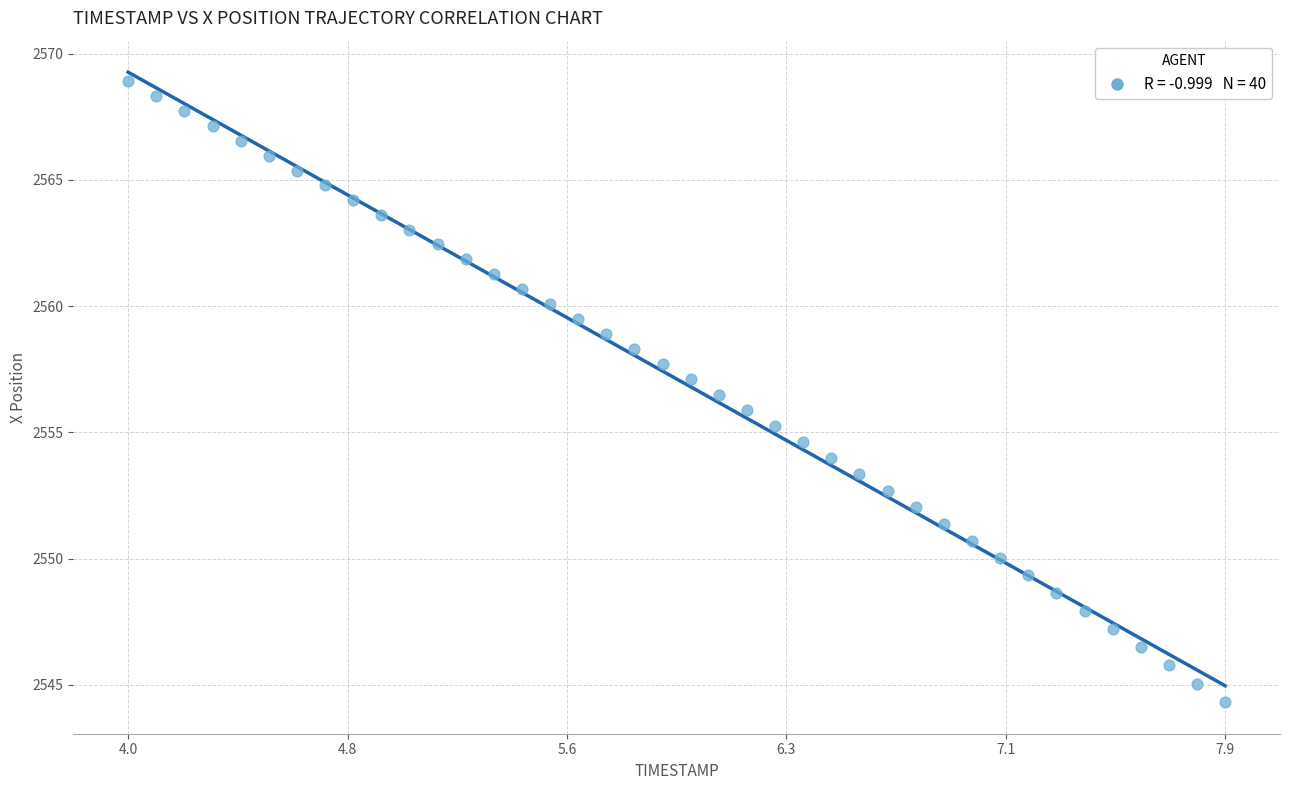

What is the range of Y values (max minus min)?

24.6